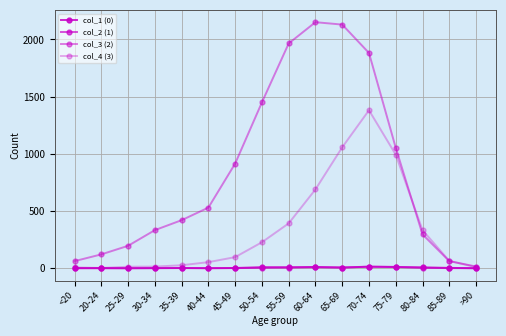

In col_2 (1), how many points are higher than both neighbors (excluding endpoints)?

3